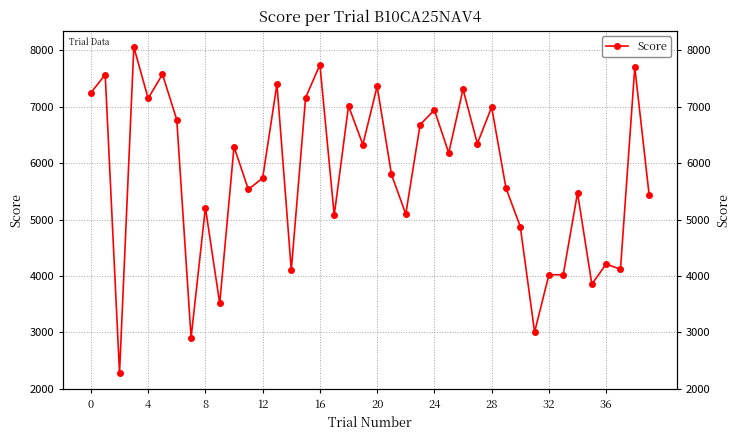

What is the greatest value displayed?

8055